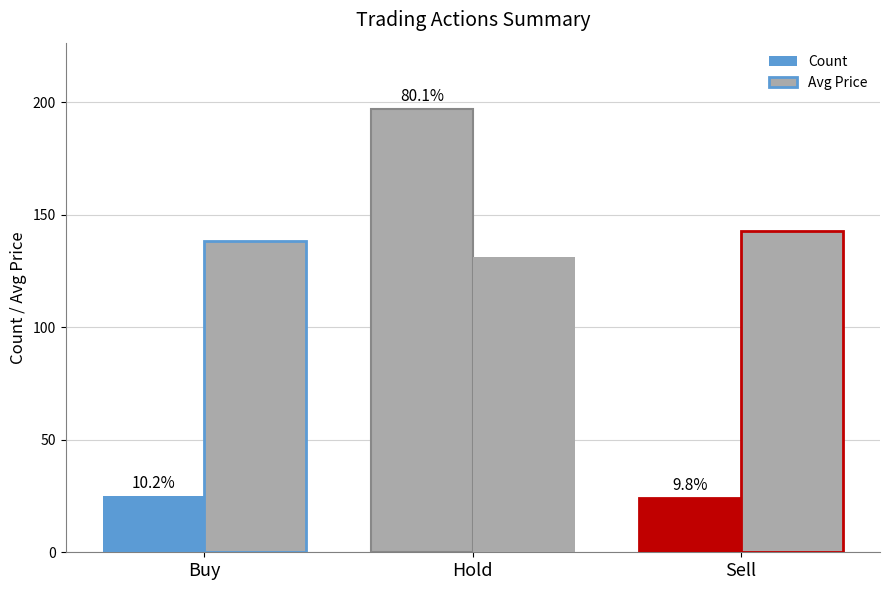

What is the label of the 2nd bar from the right?

Hold